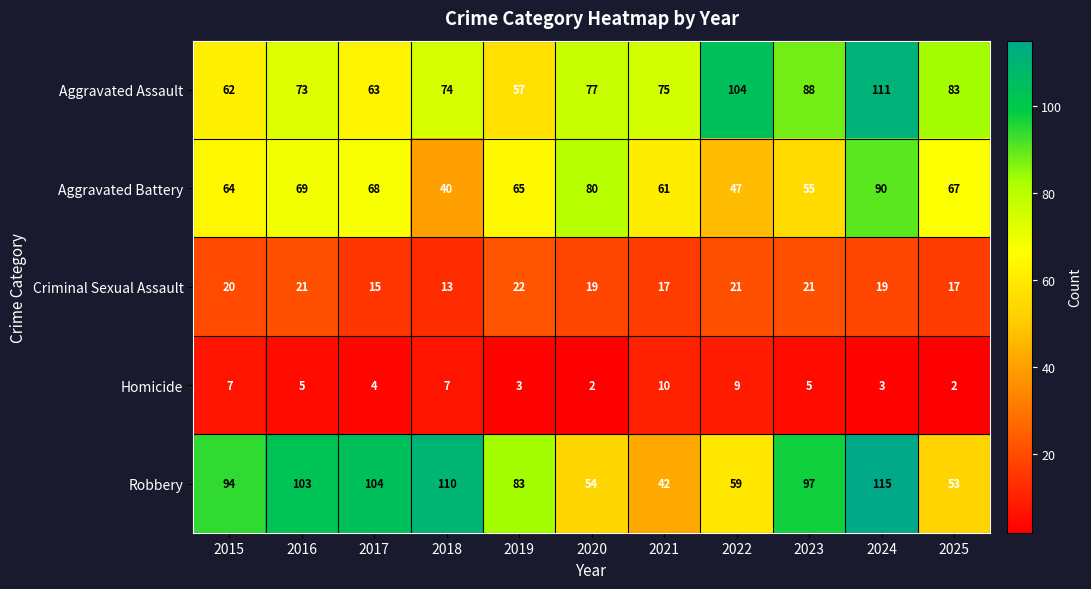

Count the number of data series in this chart.

5